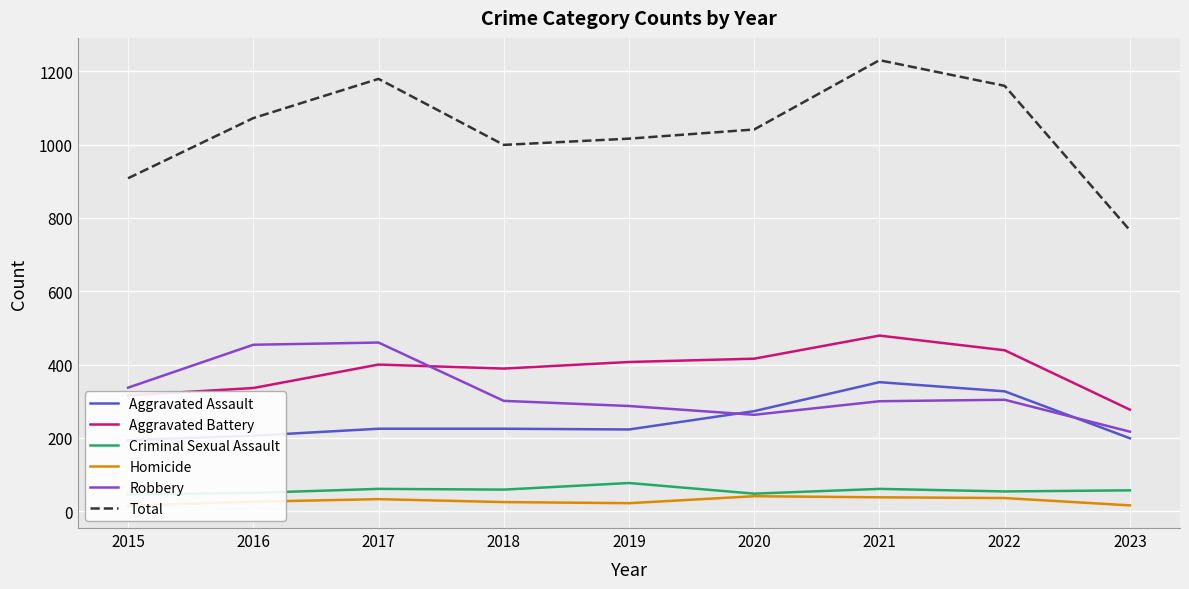

What are all the series names shown in the legend?

Aggravated Assault, Aggravated Battery, Criminal Sexual Assault, Homicide, Robbery, Total